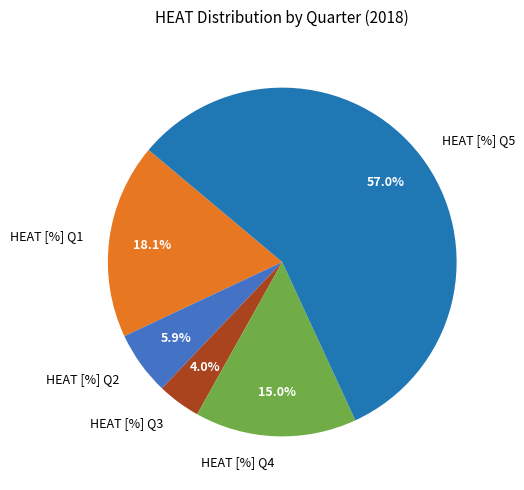

To the nearest percent, what percentage of the pie is HEAT [%] Q3?

4%